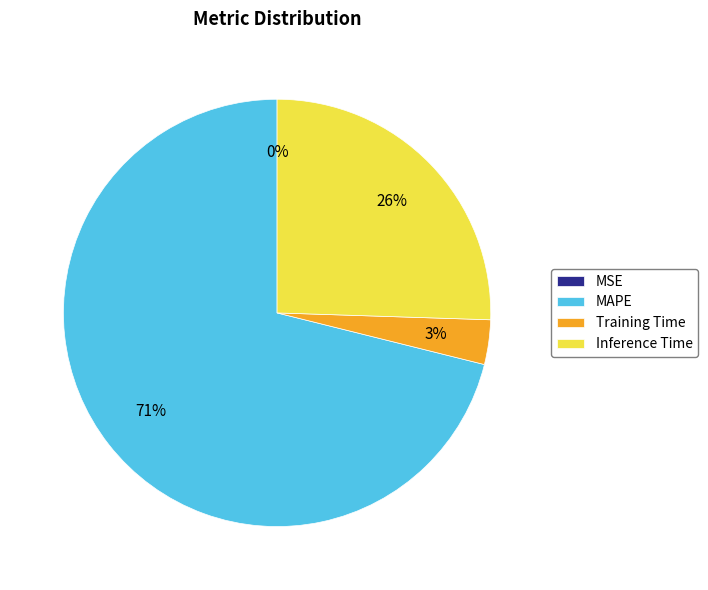

Between Training Time and Inference Time, which is larger?

Inference Time